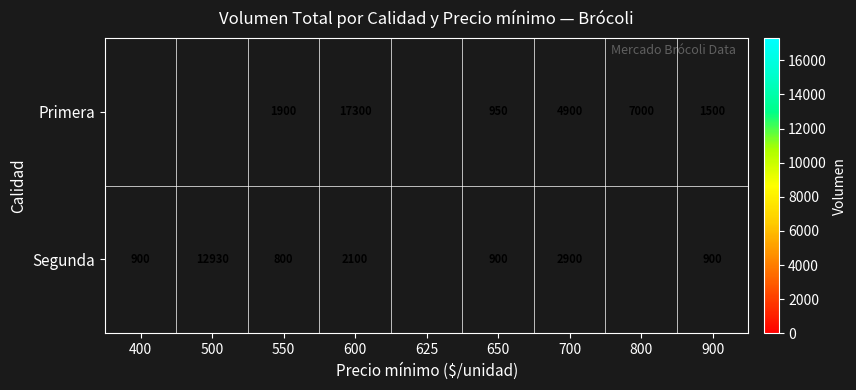

The Segunda series shows 555.2 at 900. True or false?

False